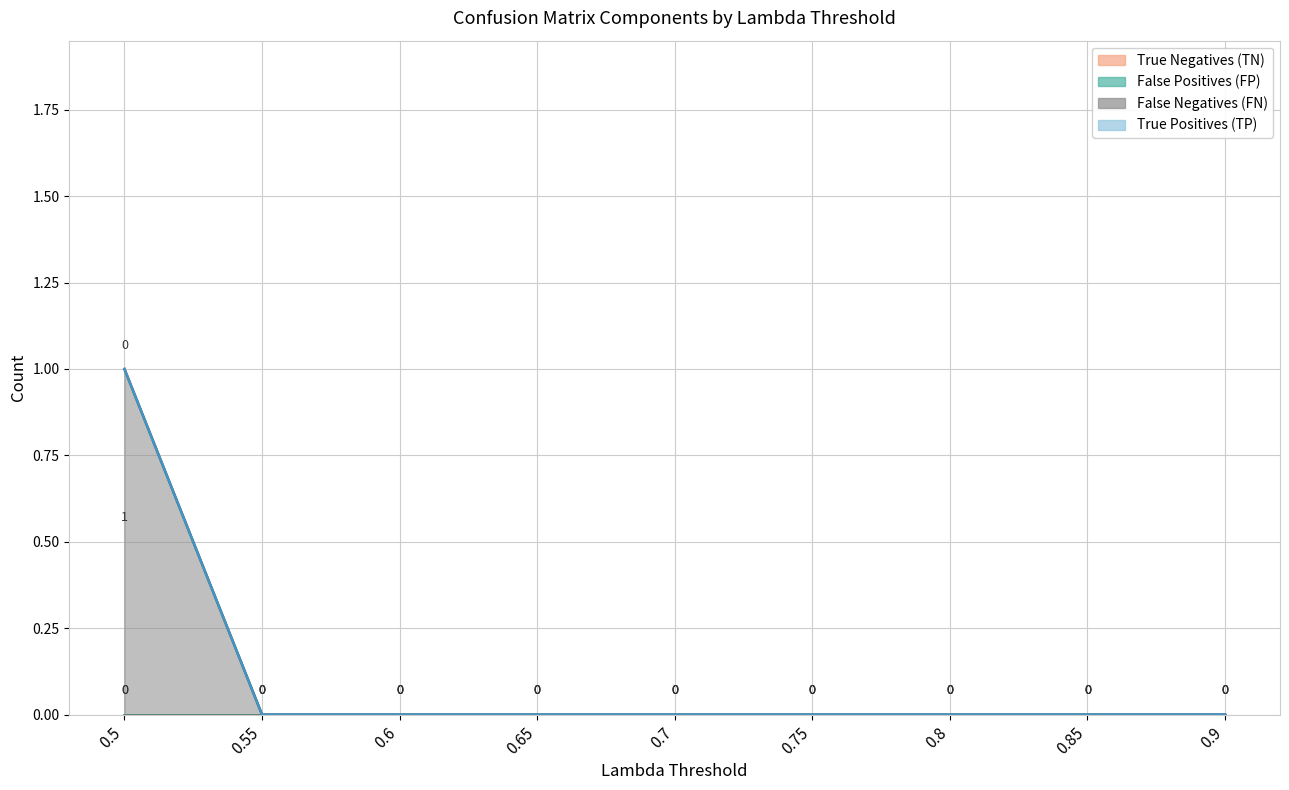

At how many categories does at least one series exceed 0?

1